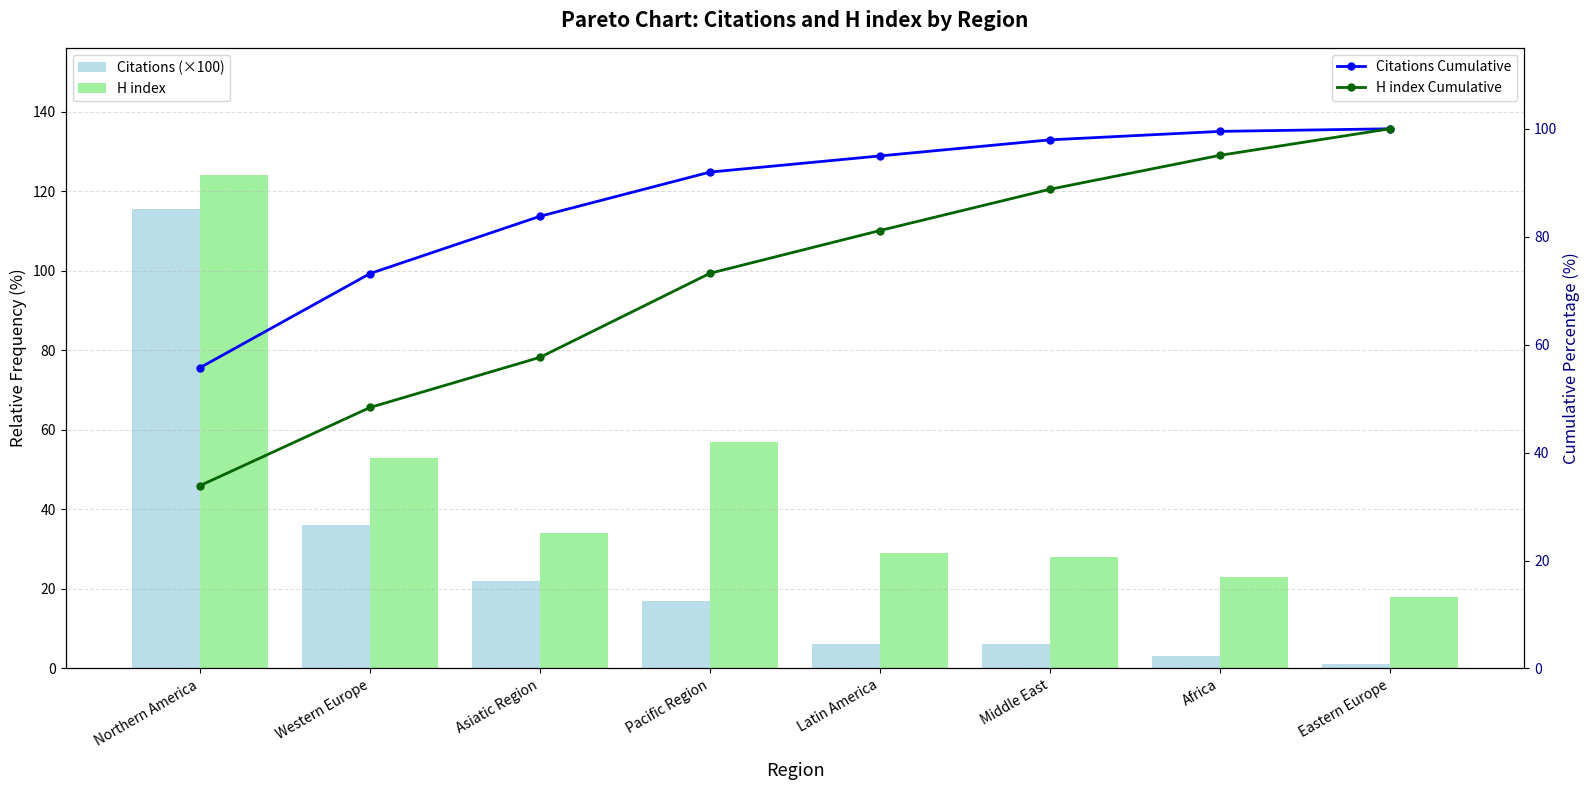

What is the approximate value of Citations Cumulative at Africa?

99.5